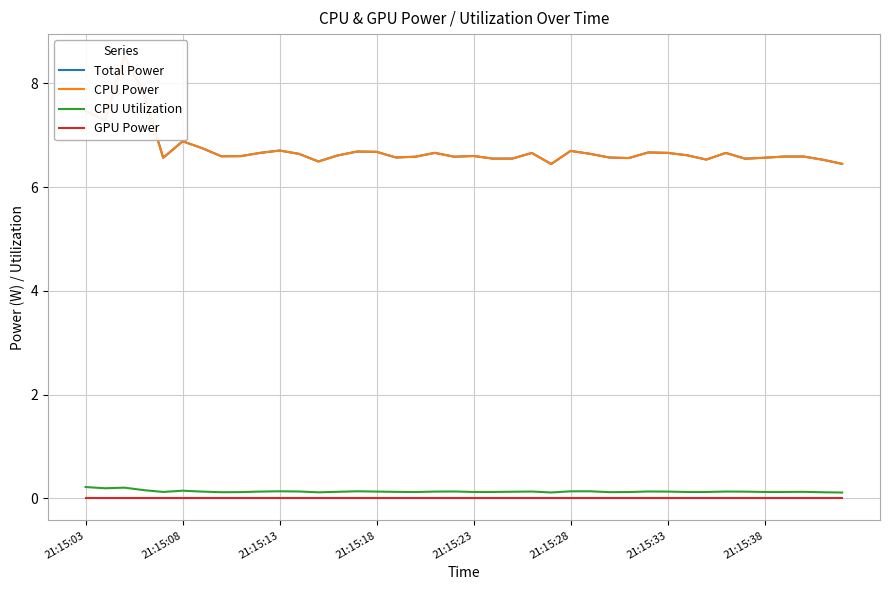

In Total Power, how many points are higher than both neighbors (excluding endpoints)?

11